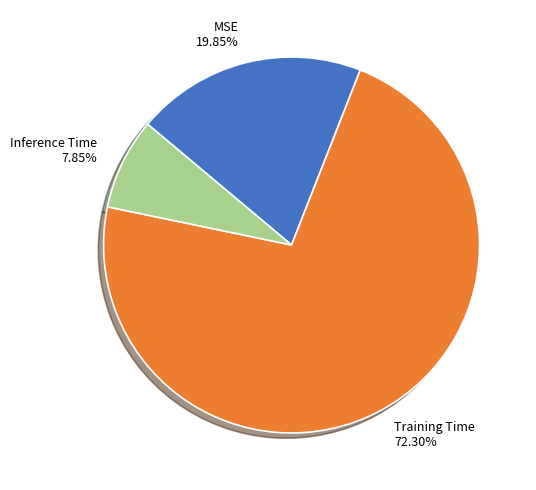

Count the number of slices in the pie.

3